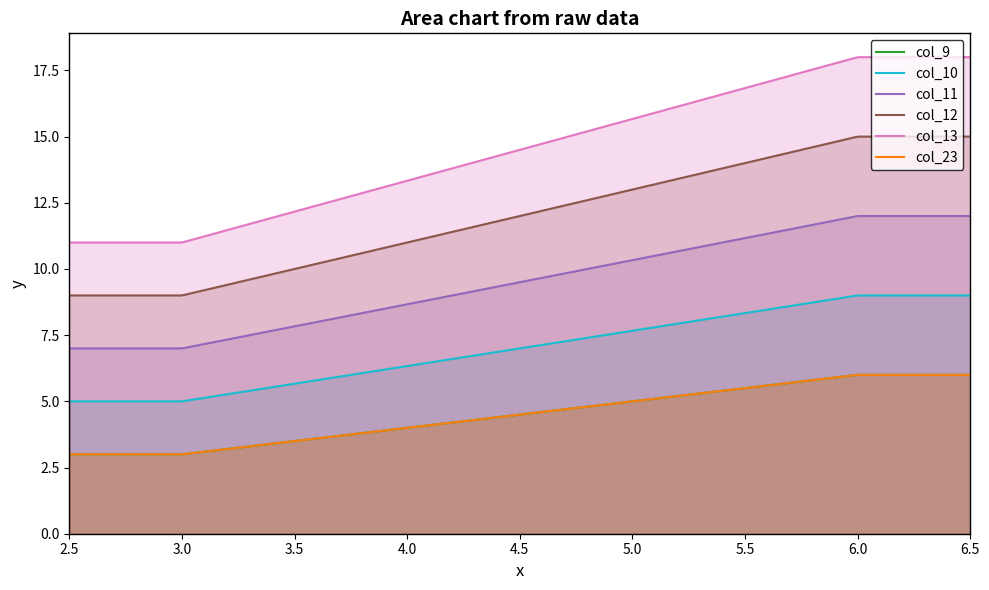

What is the spread (max minus min) of values at 3?

8